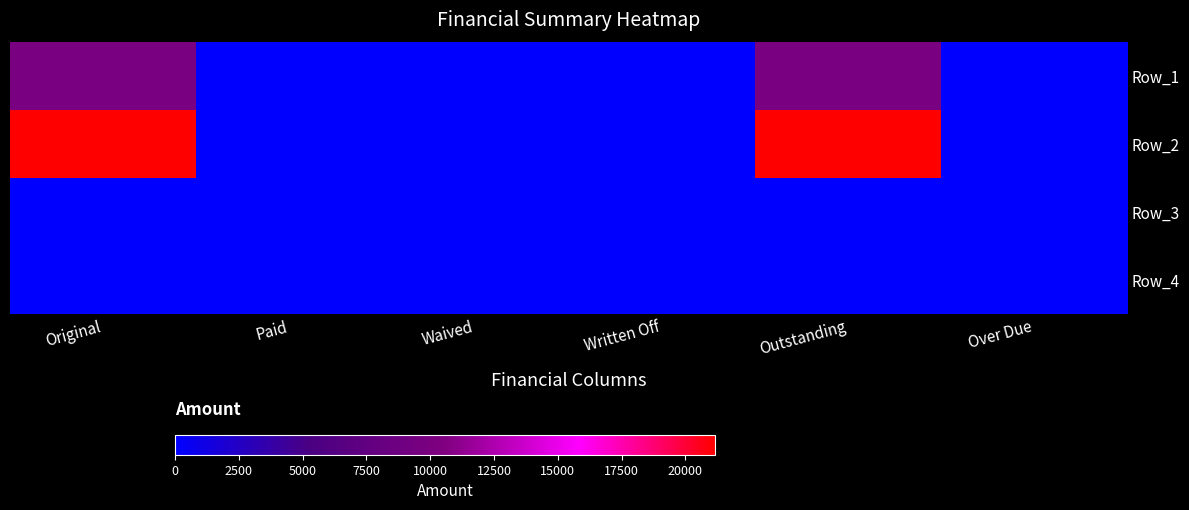

What is the greatest value displayed?

21157.9